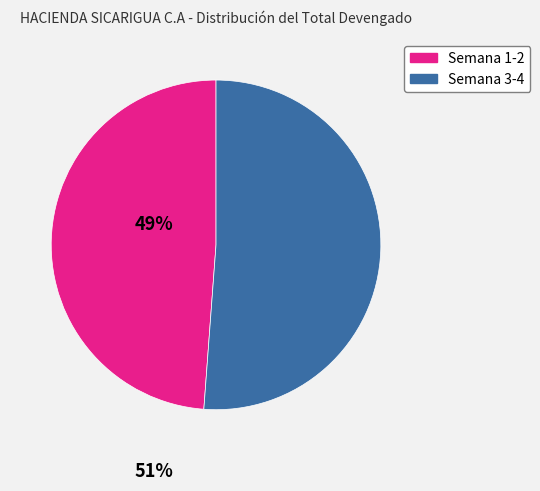

Does any single category account for the majority?

Yes